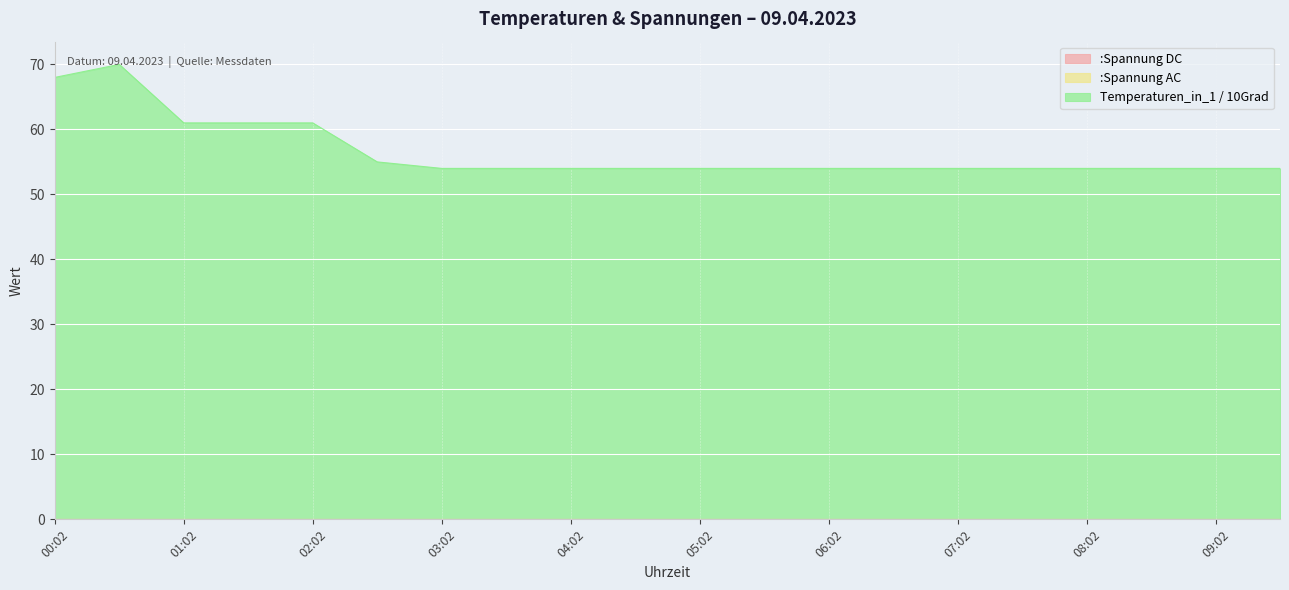

Is it true that Temperaturen_in_1 / 10Grad equals 54 at 03:02?

True